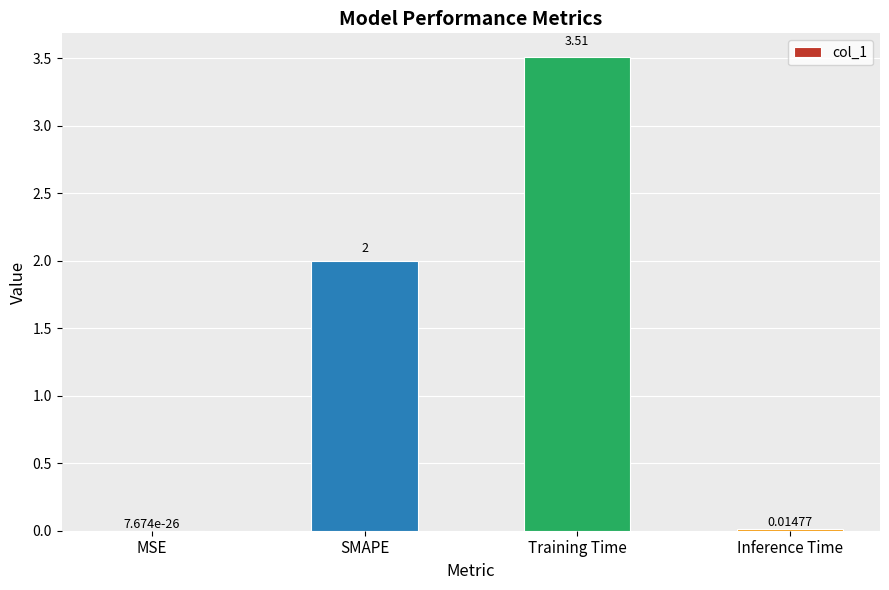

Between SMAPE and Inference Time, which is larger?

SMAPE